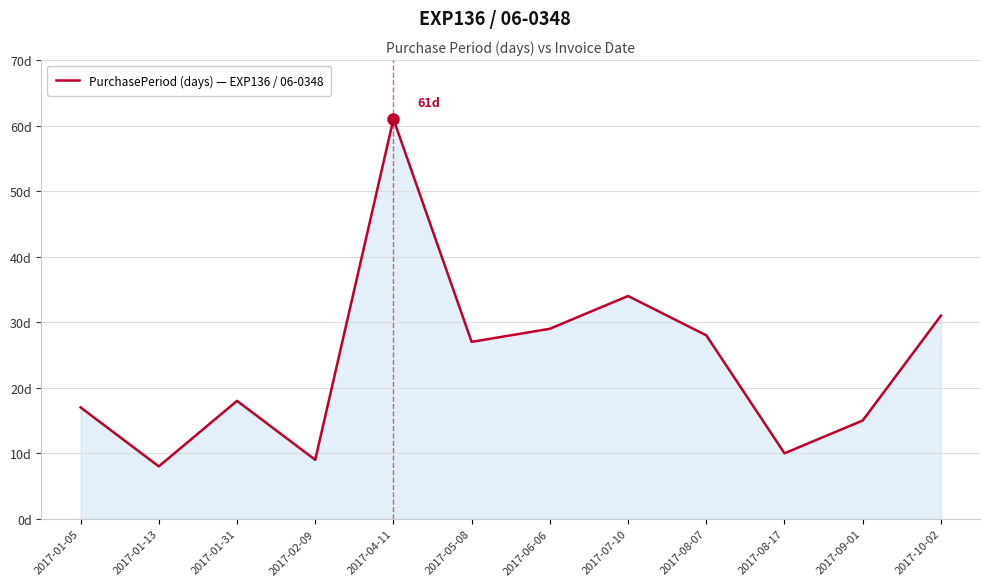

What is the label of the 5th point from the right?

2017-07-10